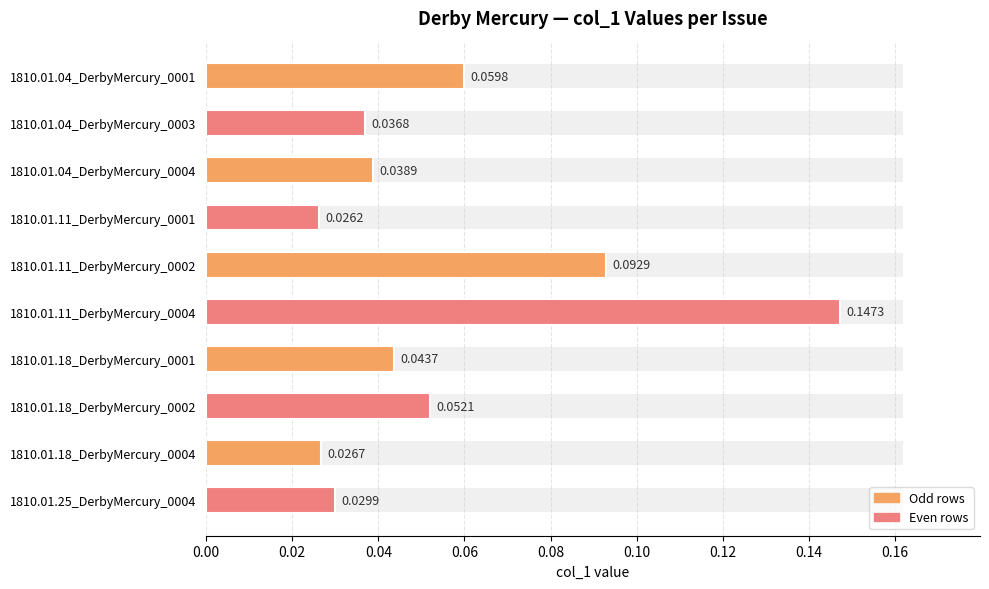

True or false: the data shows 0.1 at 1810.01.11_DerbyMercury_0002.

True